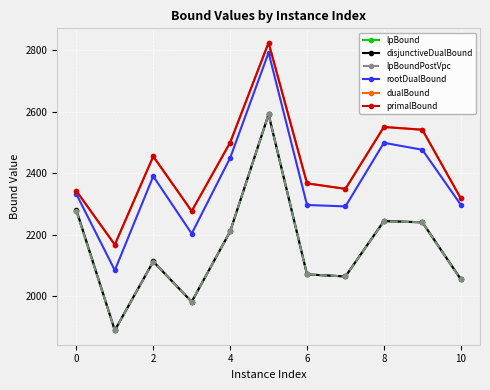

What is the sum of all lpBound values?

23736.3